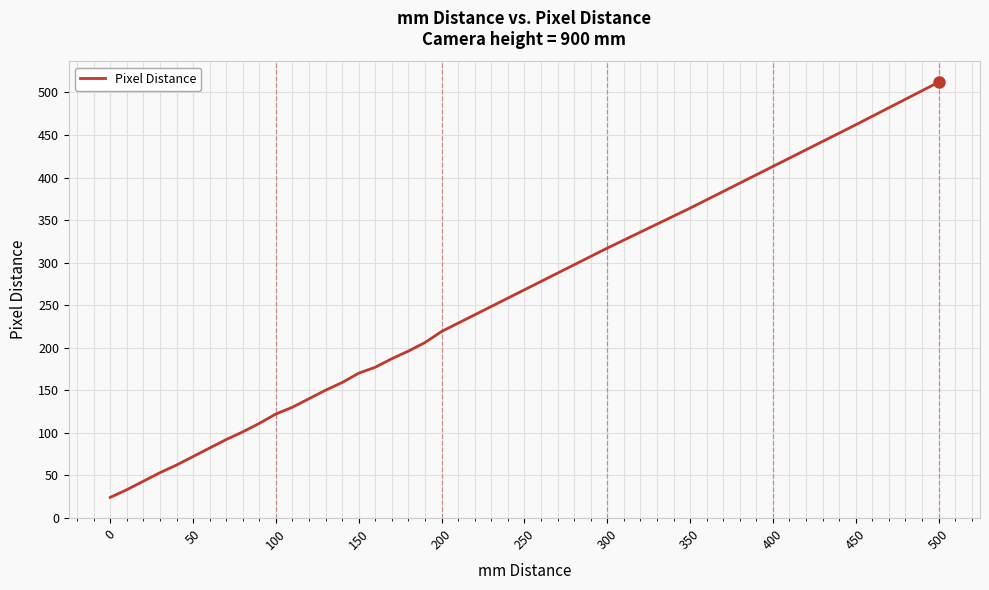

What is the difference between the maximum and minimum values?

488